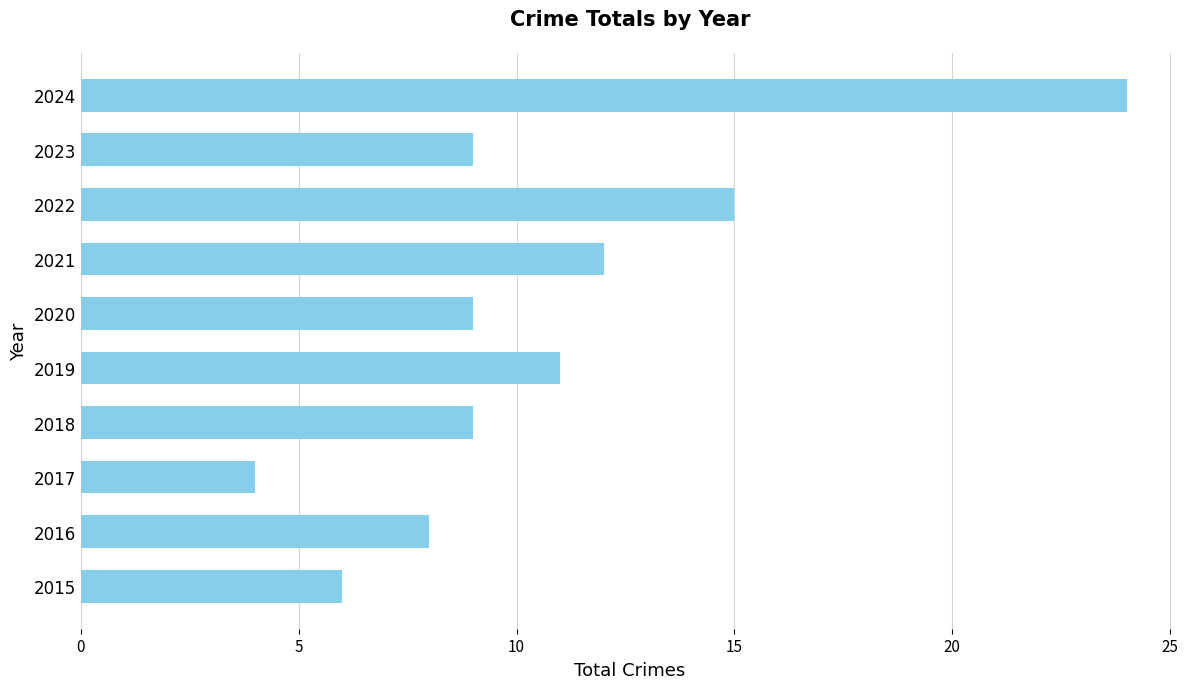

What is the change in value from 2016 to 2017?

-4